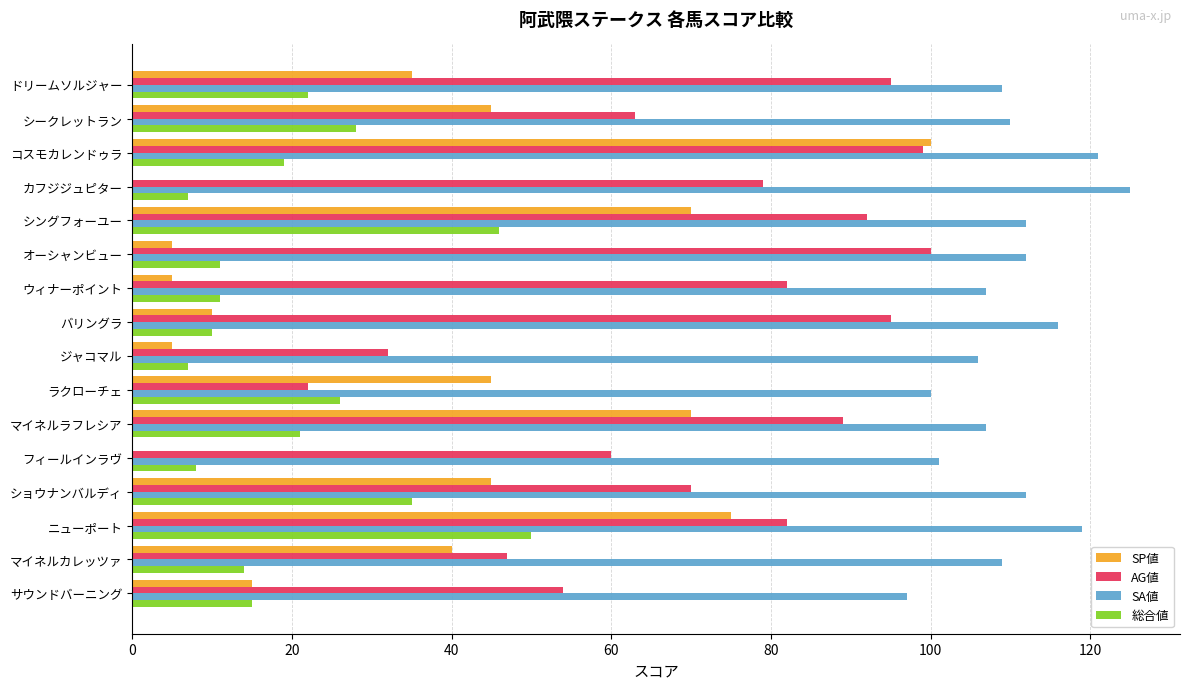

The value of SP値 at ドリームソルジャー is 19. True or false?

False